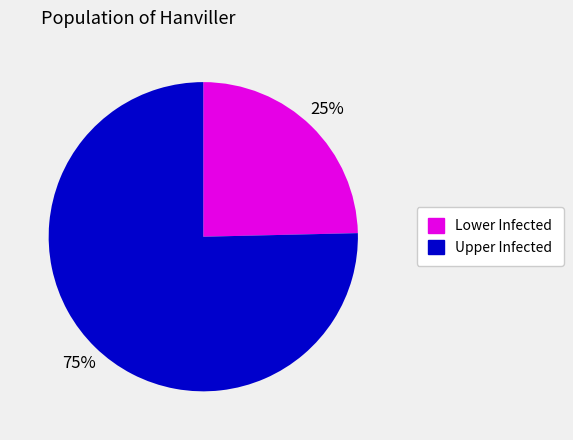

Does any single category account for the majority?

Yes